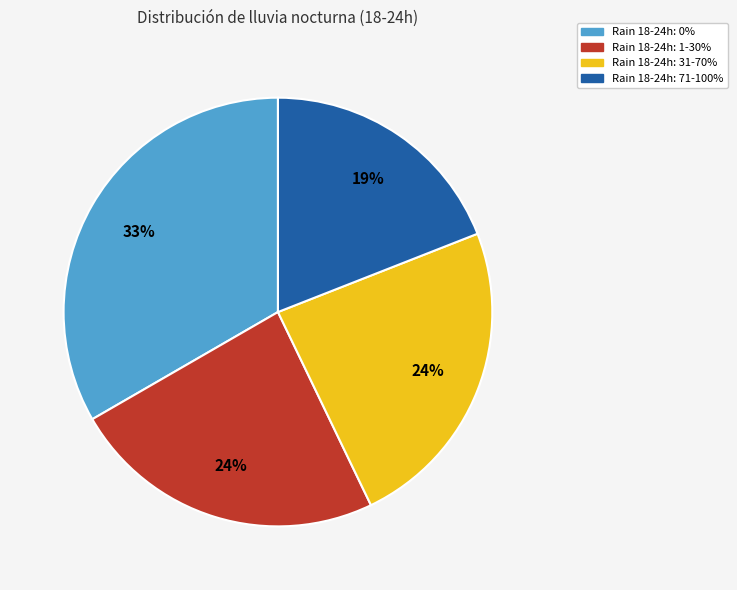

Is there a majority slice in this chart?

No